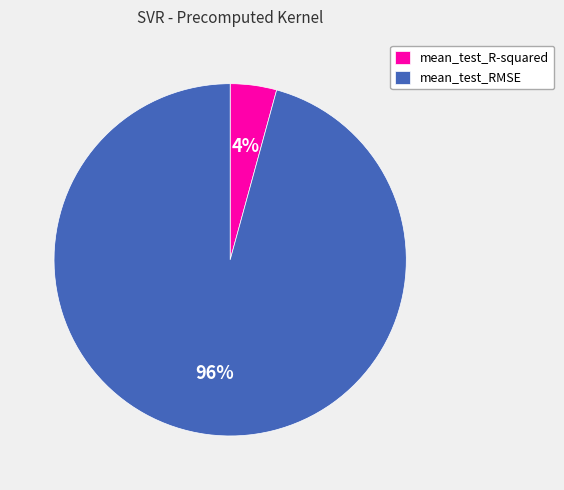

Is it true that mean_test_RMSE is 96% of the pie?

True